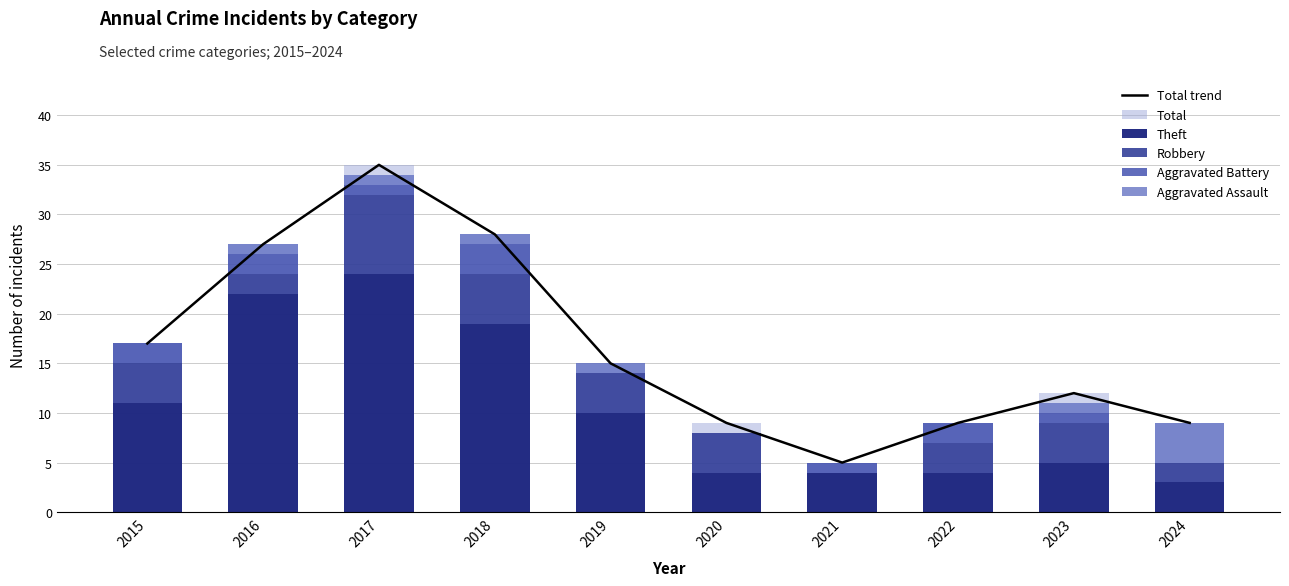

Where is Total trend nearest to the value 20?

2015